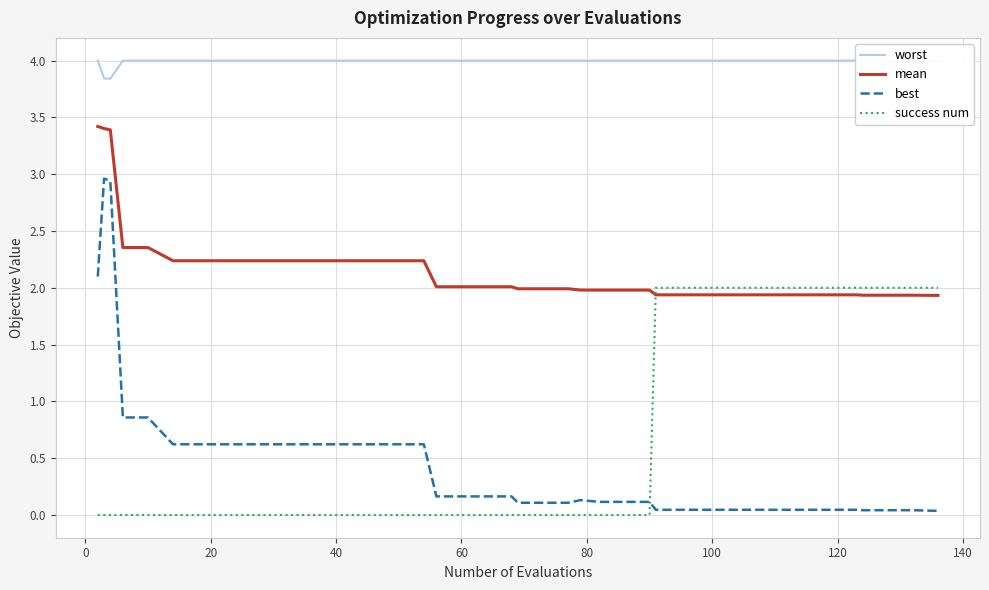

True or false: best and success num intersect in this chart.

True